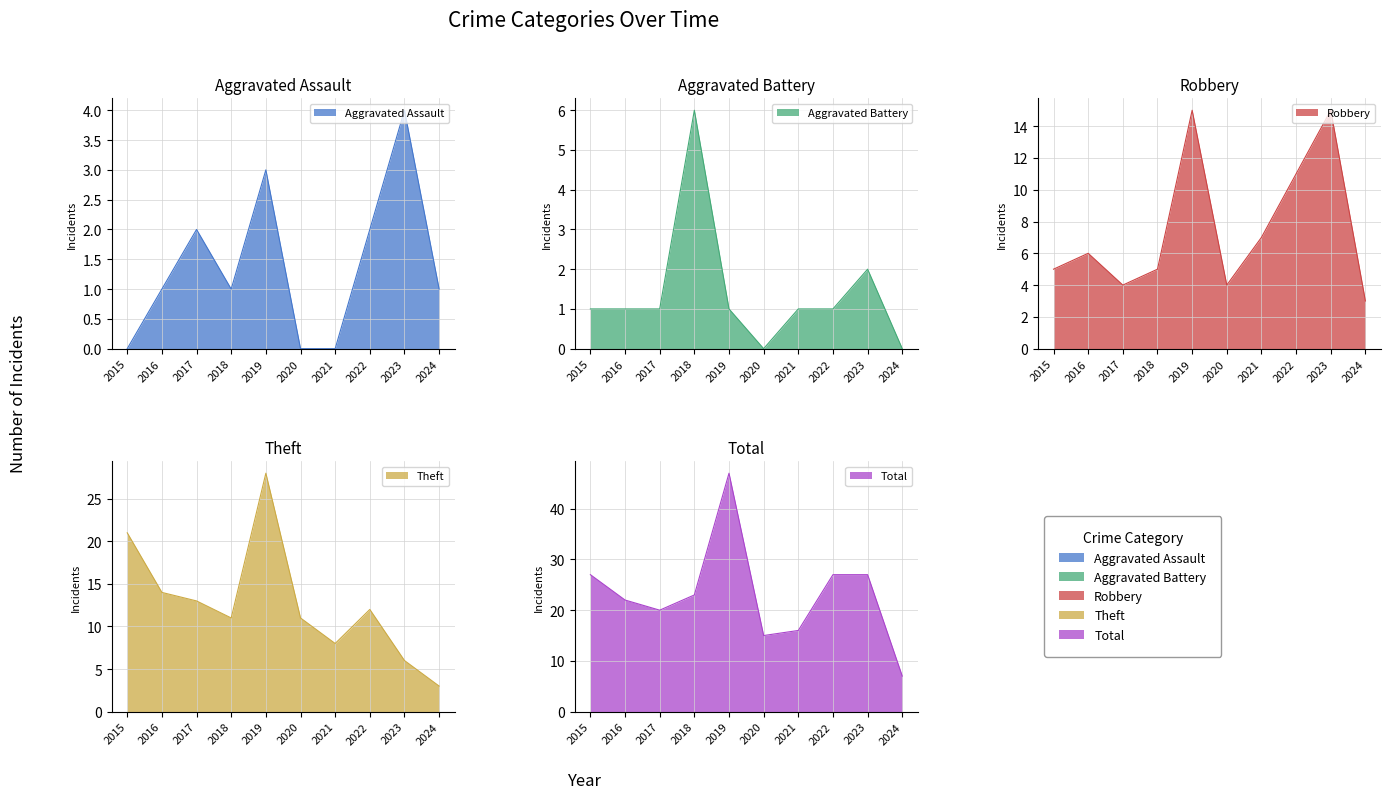

Reading left to right, list all the values displayed in this chart.

Aggravated Assault: 0	1	2	1	3	0	0	2	4	1
Aggravated Battery: 1	1	1	6	1	0	1	1	2	0
Robbery: 5	6	4	5	15	4	7	11	15	3
Theft: 21	14	13	11	28	11	8	12	6	3
Total: 27	22	20	23	47	15	16	27	27	7